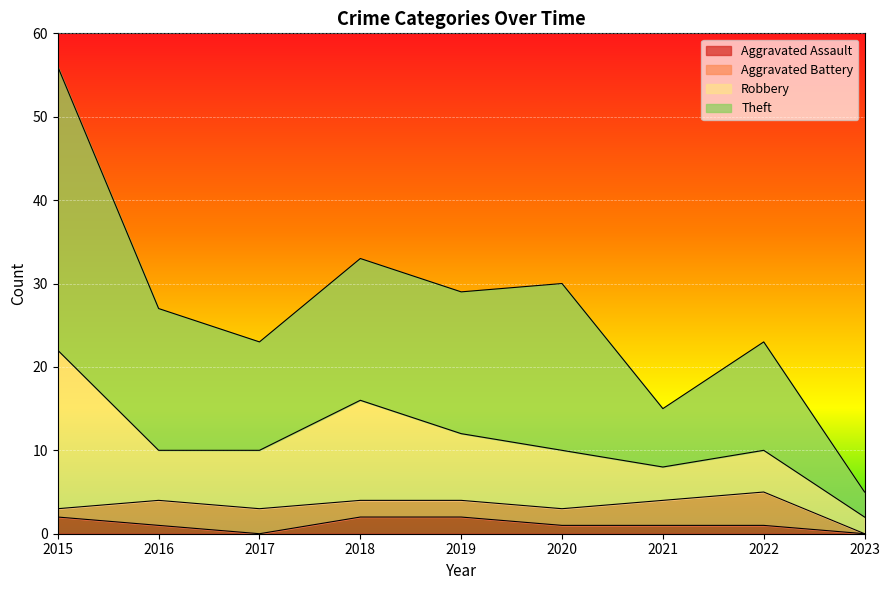

True or false: Aggravated Assault has a value of 1 at 2022.

True